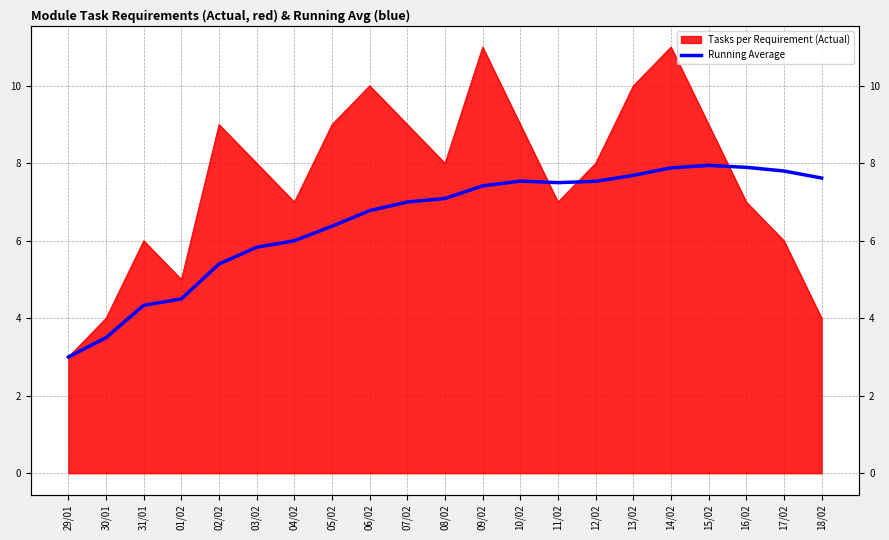

What position from the left is 17/02?

20